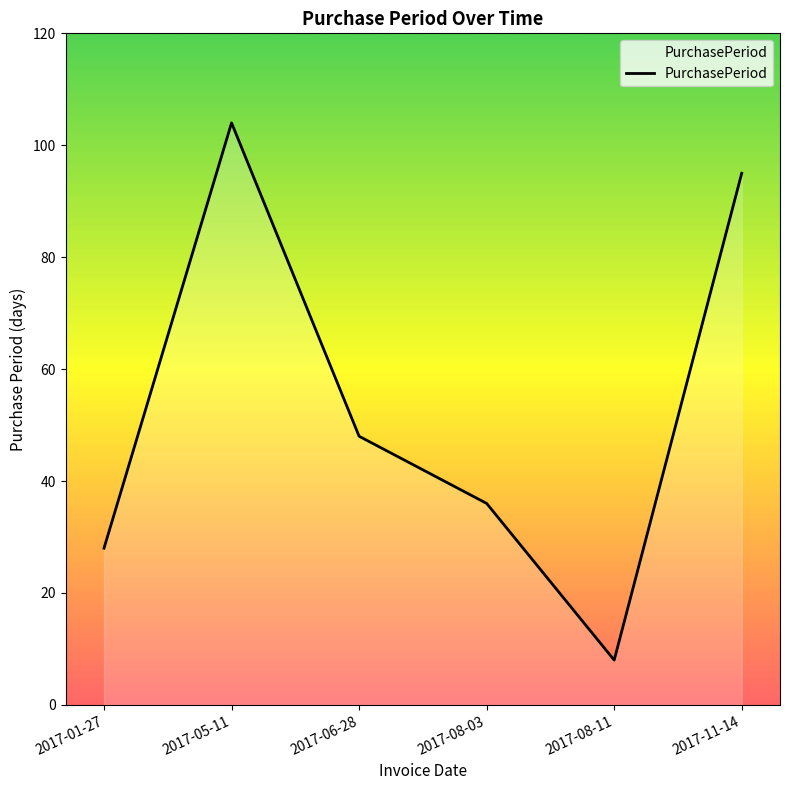

How many distinct data groups are displayed?

1